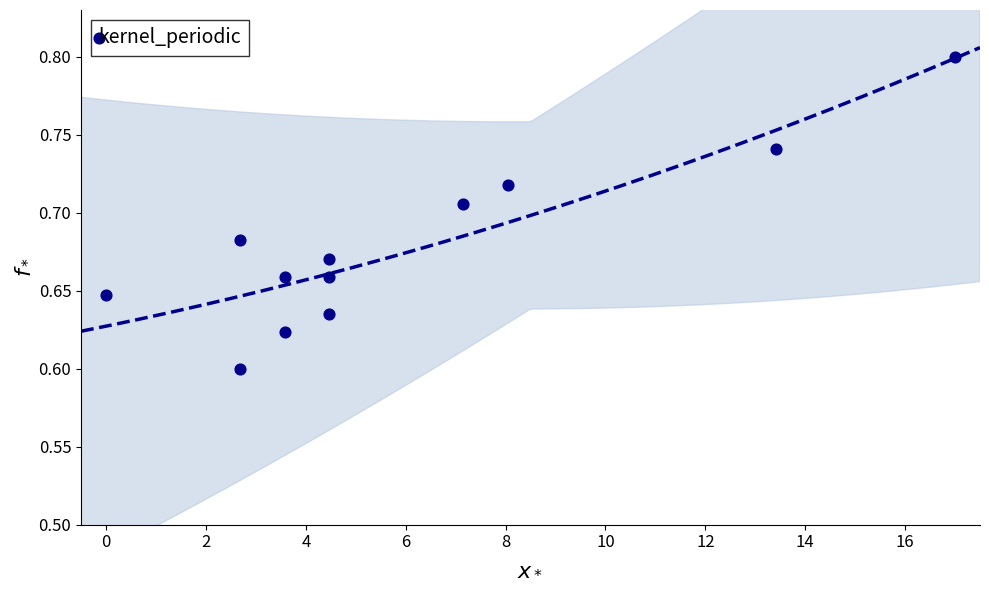

What is the average X value?

6.0